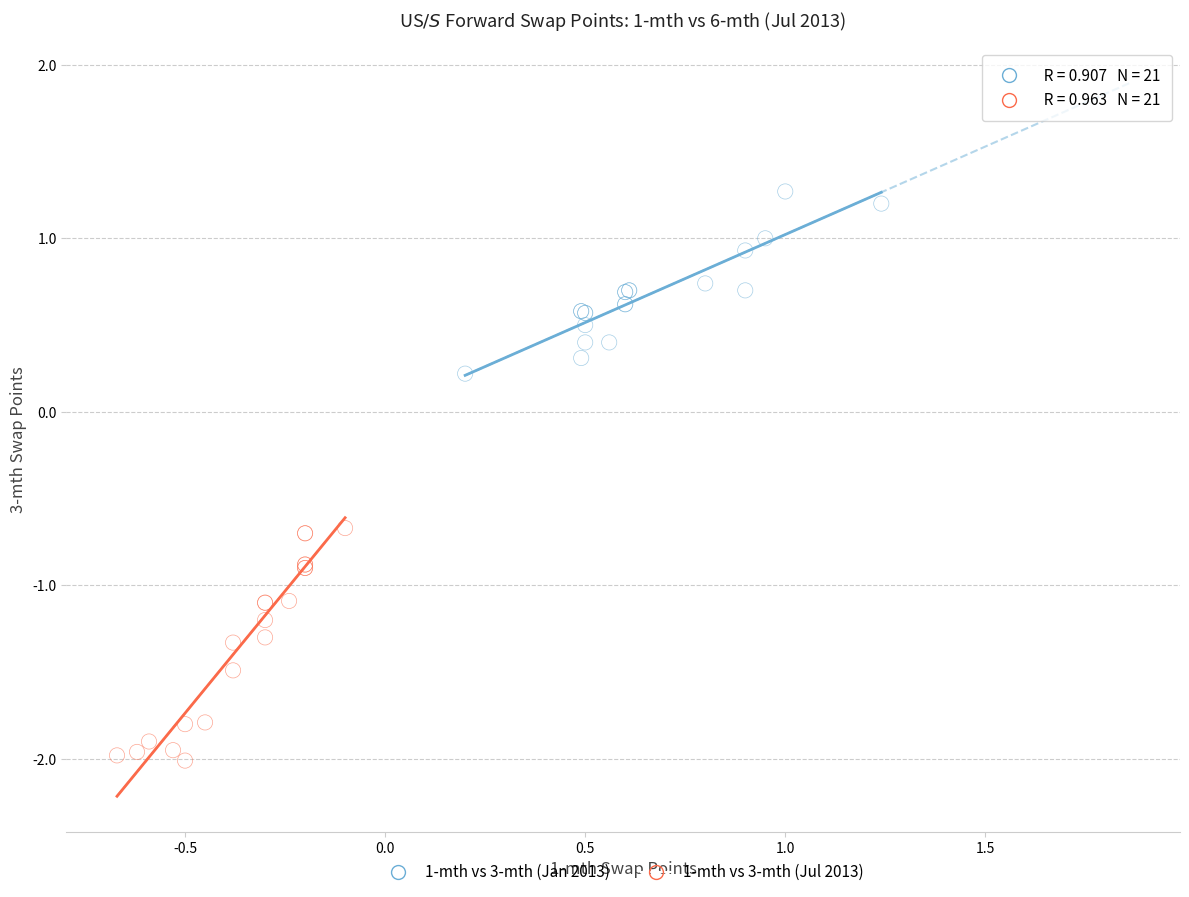

Which series has the widest spread of Y values?

1-mth vs 3-mth (Jul 2013)